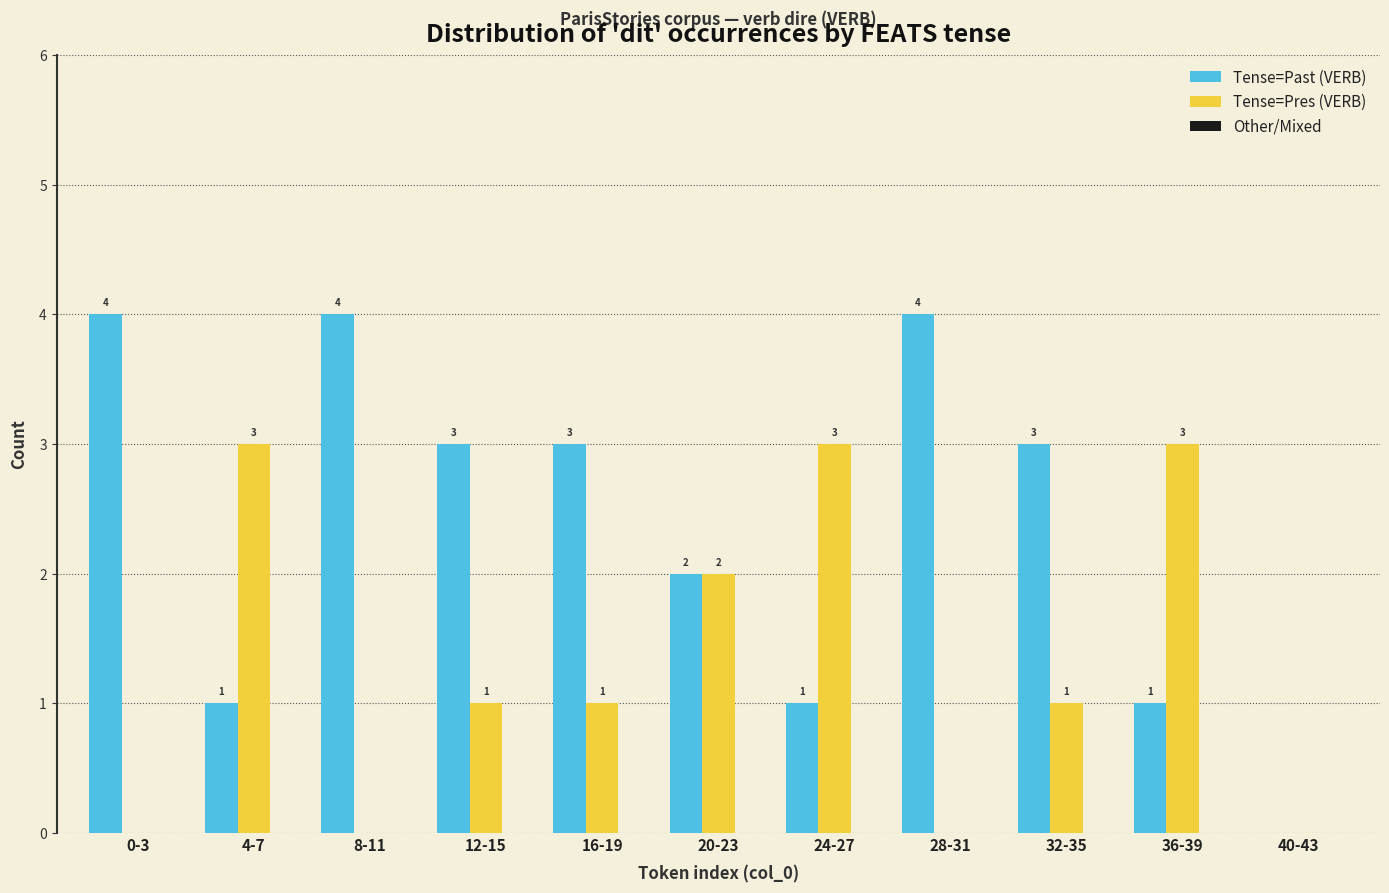

How many series are shown in this chart?

2